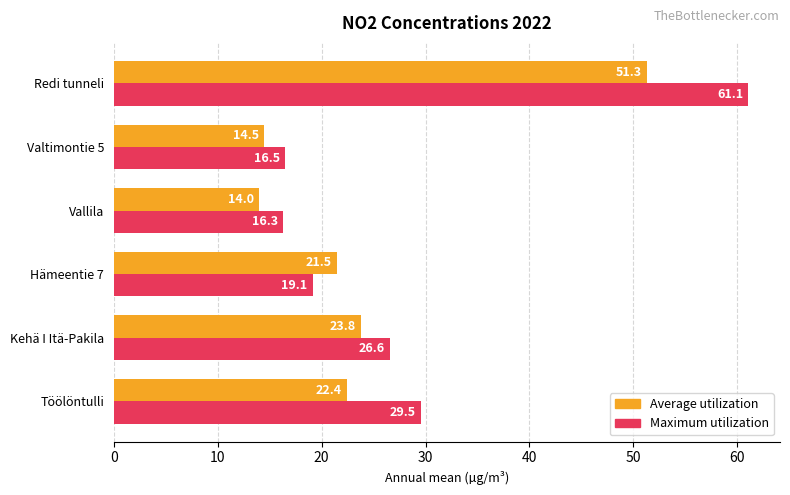

What is the maximum value for Maximum utilization?

61.1